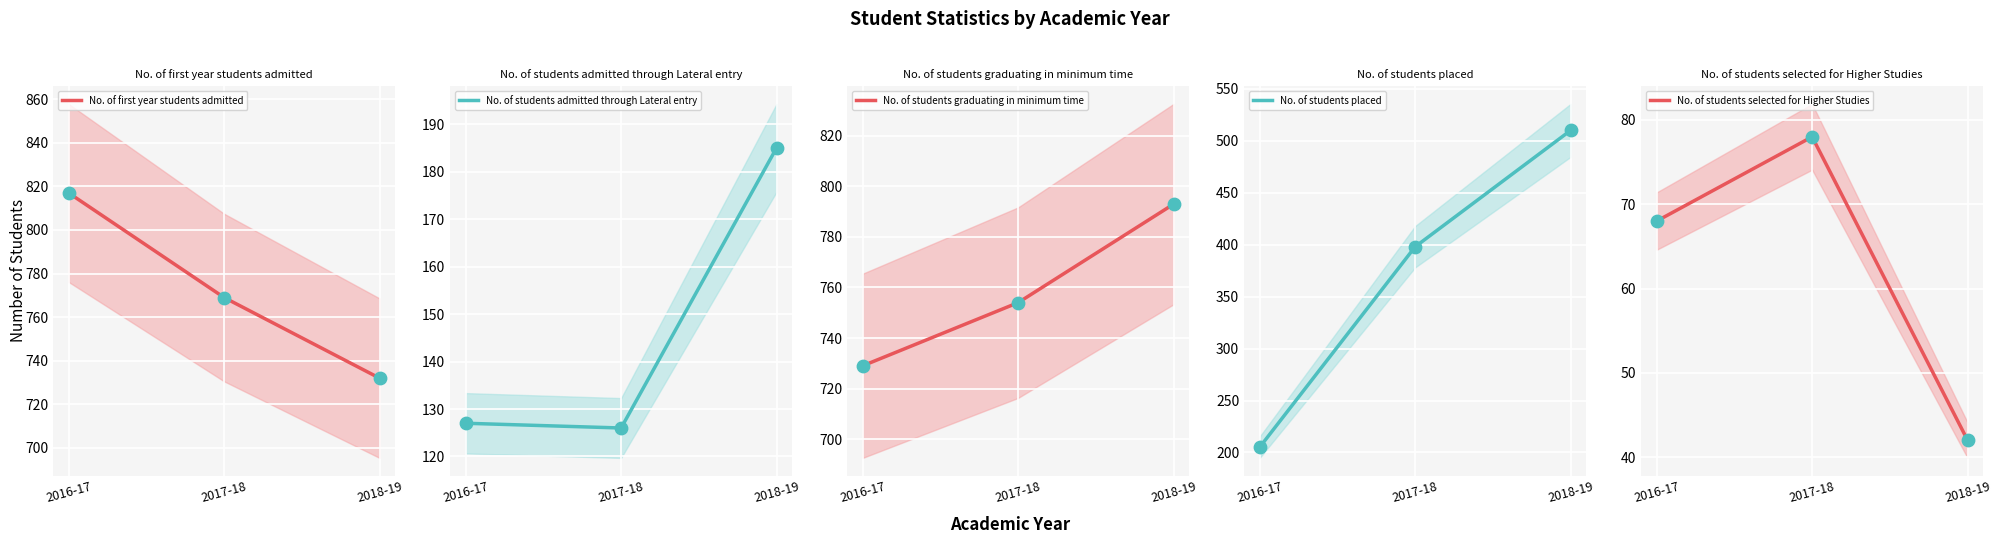

Which series reaches the minimum Y coordinate?

No. of students selected for Higher Studies